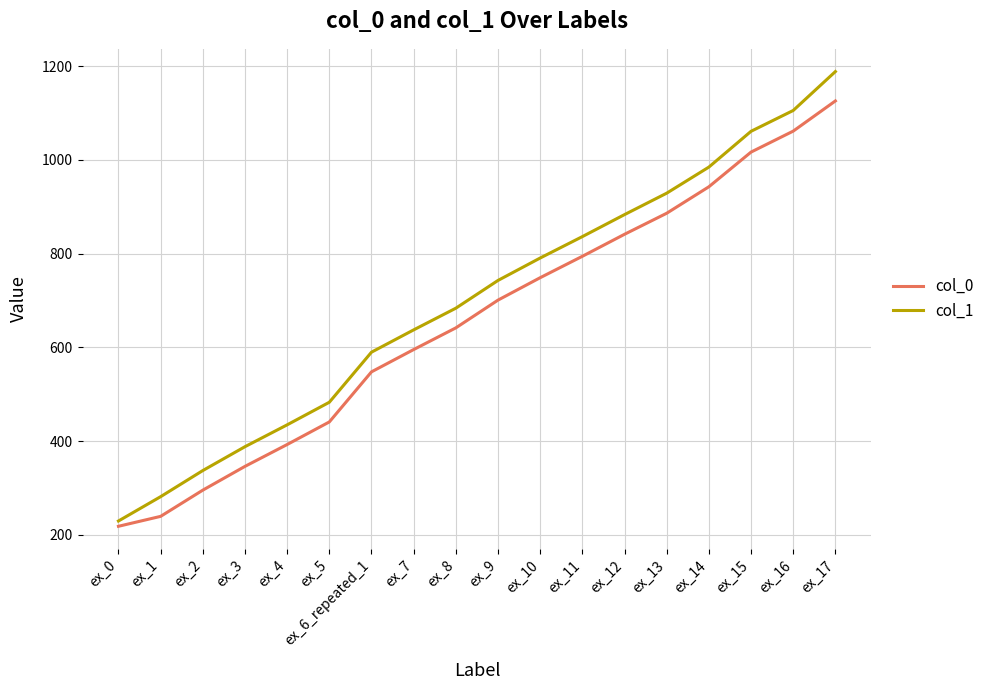

Which series has the widest spread of values?

col_1